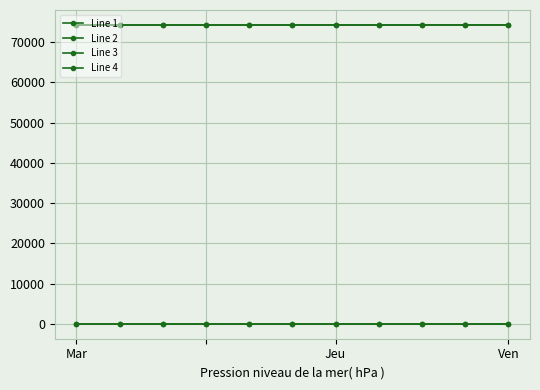

Count the number of categories in the chart.

11